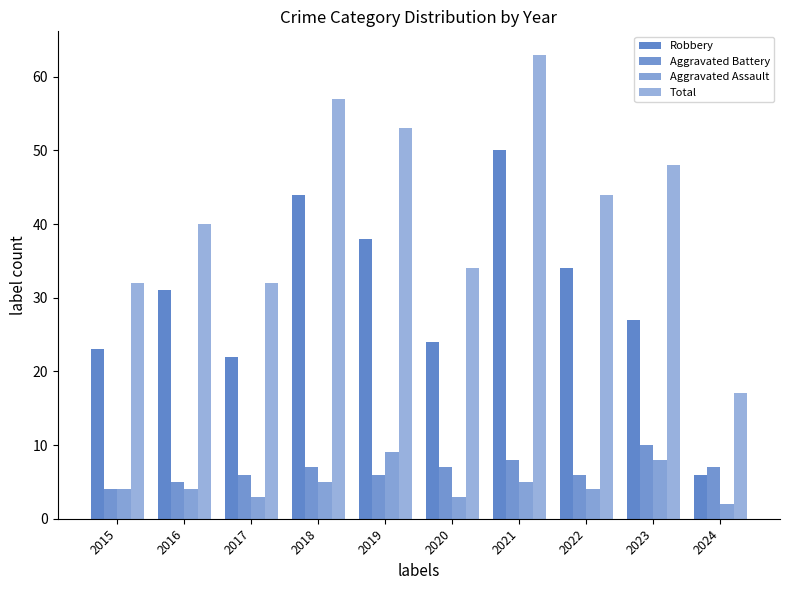

Is the value of Robbery at 2016 greater than the value of Aggravated Battery at 2021?

Yes